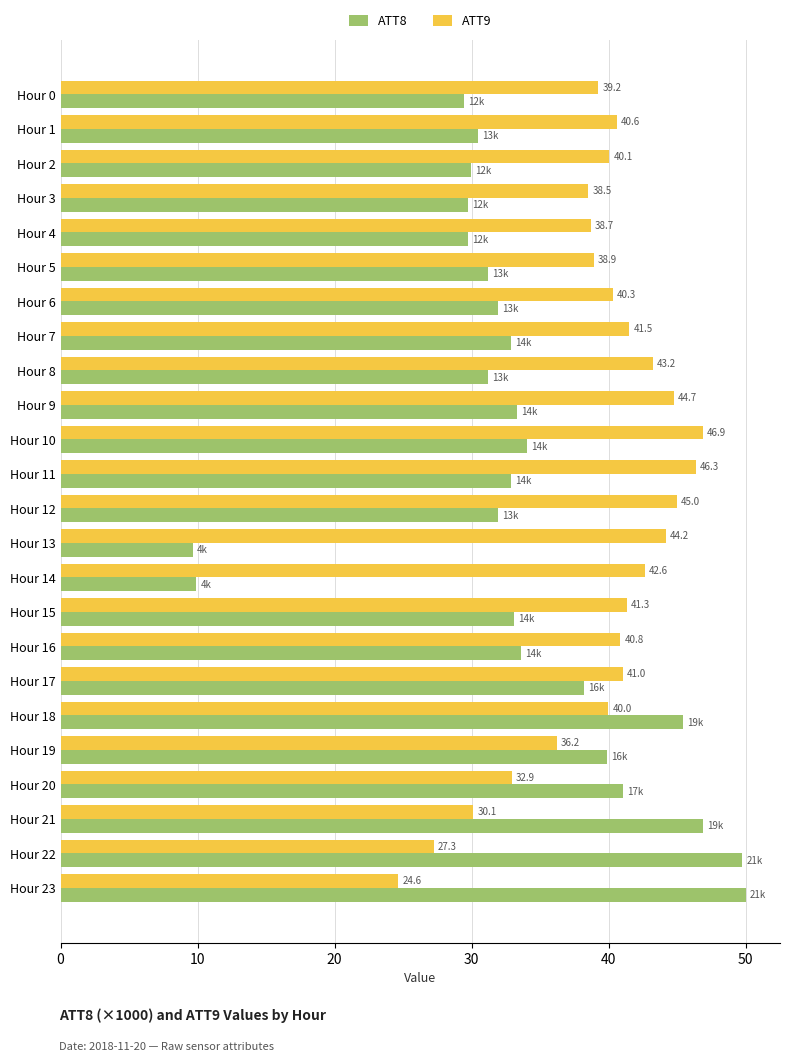

What is the approximate value of ATT9 at Hour 8?

43.2